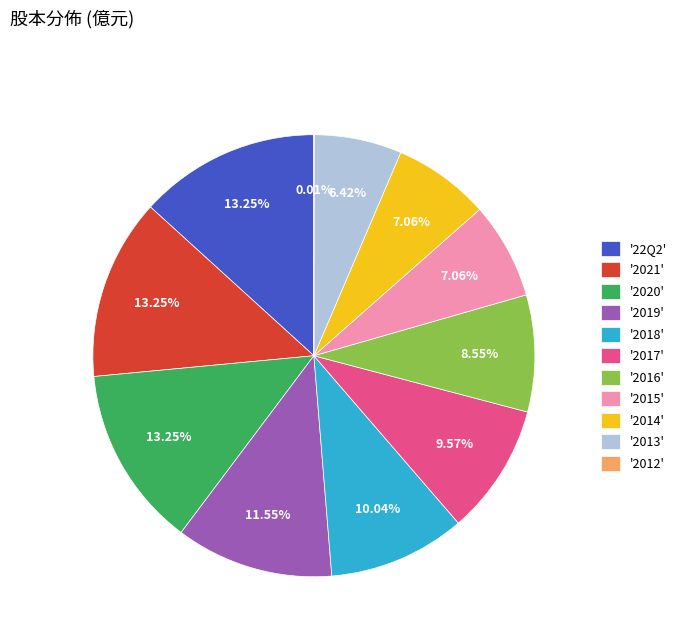

Do '2014' and '22Q2' together represent more than half of the pie?

No